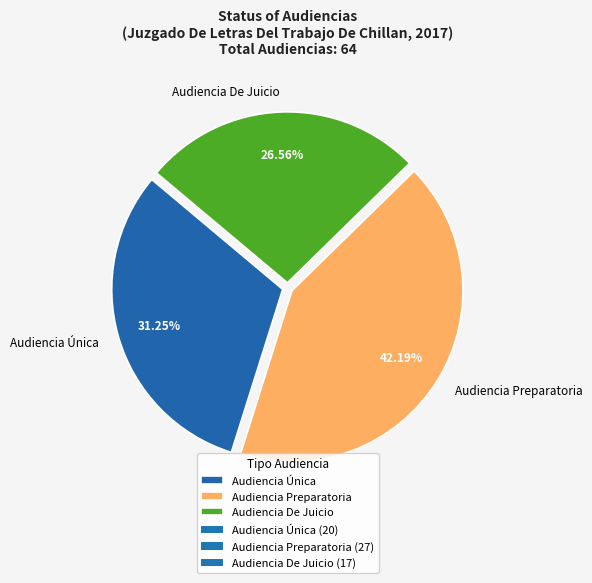

Which has a higher value, Audiencia Preparatoria or Audiencia Única?

Audiencia Preparatoria